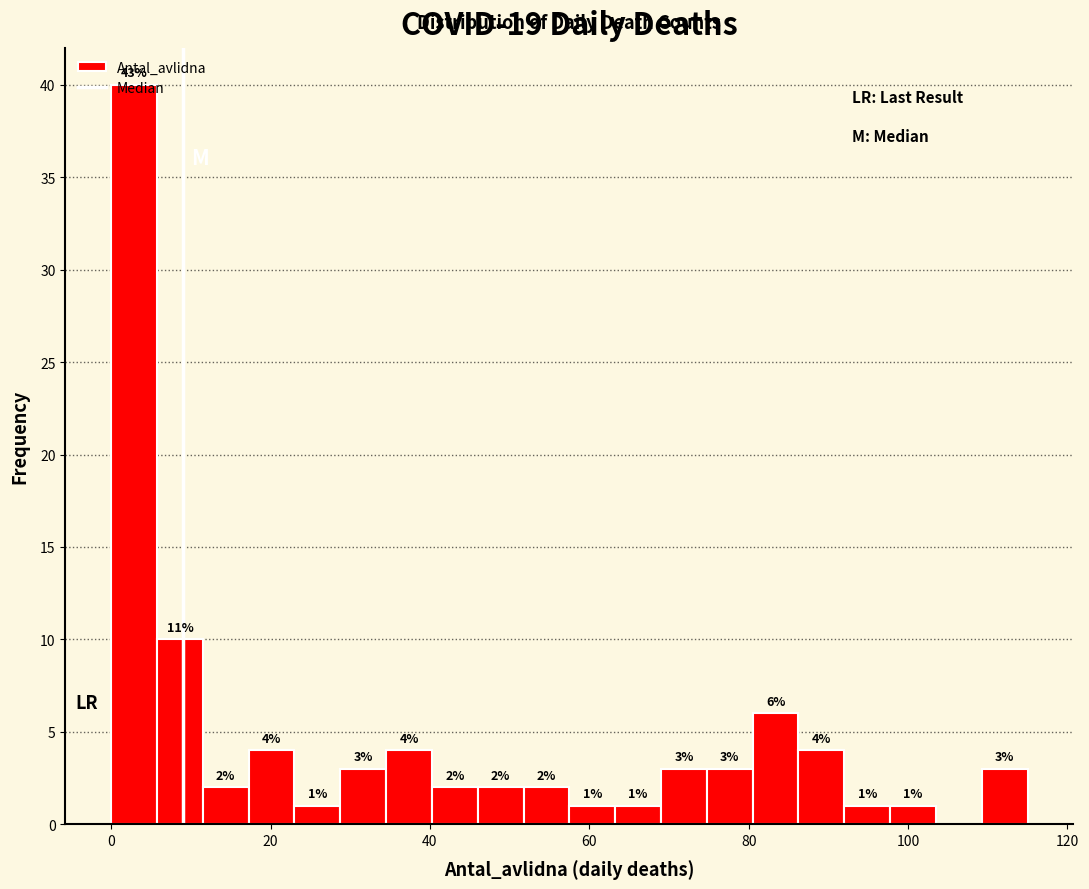

Read against the x-axis, roughly where is the centre of the tallest bar?

2